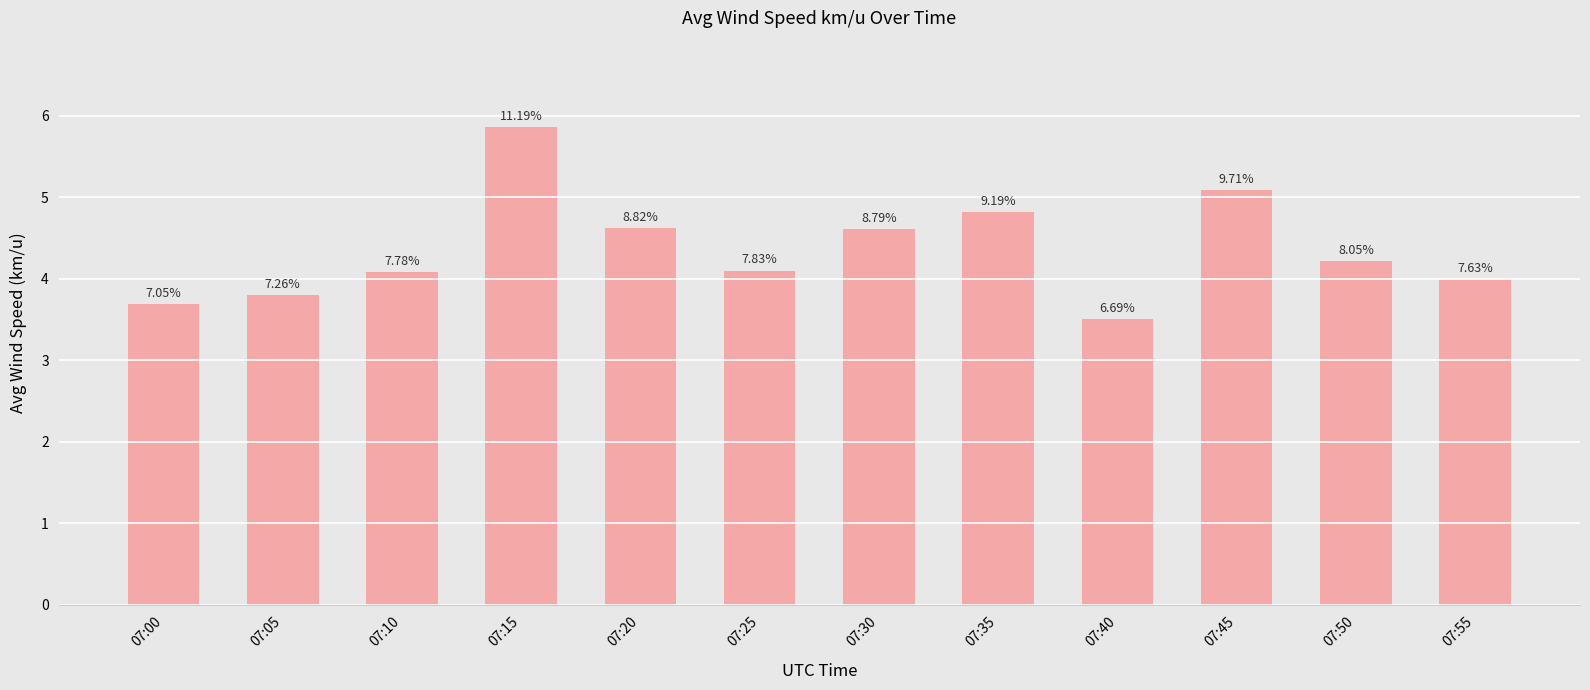

How many bars are there in total?

12